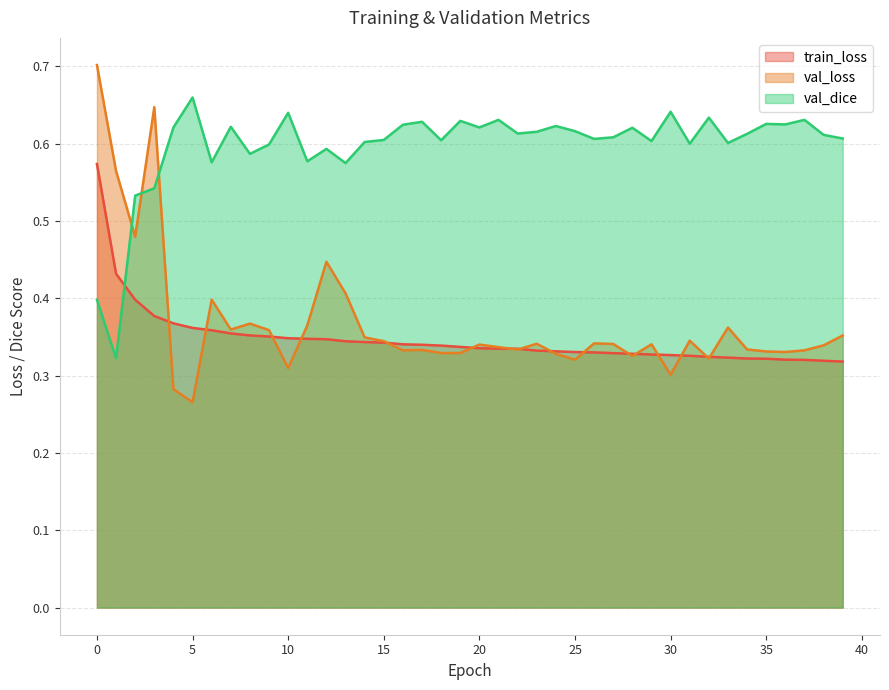

The value of val_loss at 9 is 0.2. True or false?

False